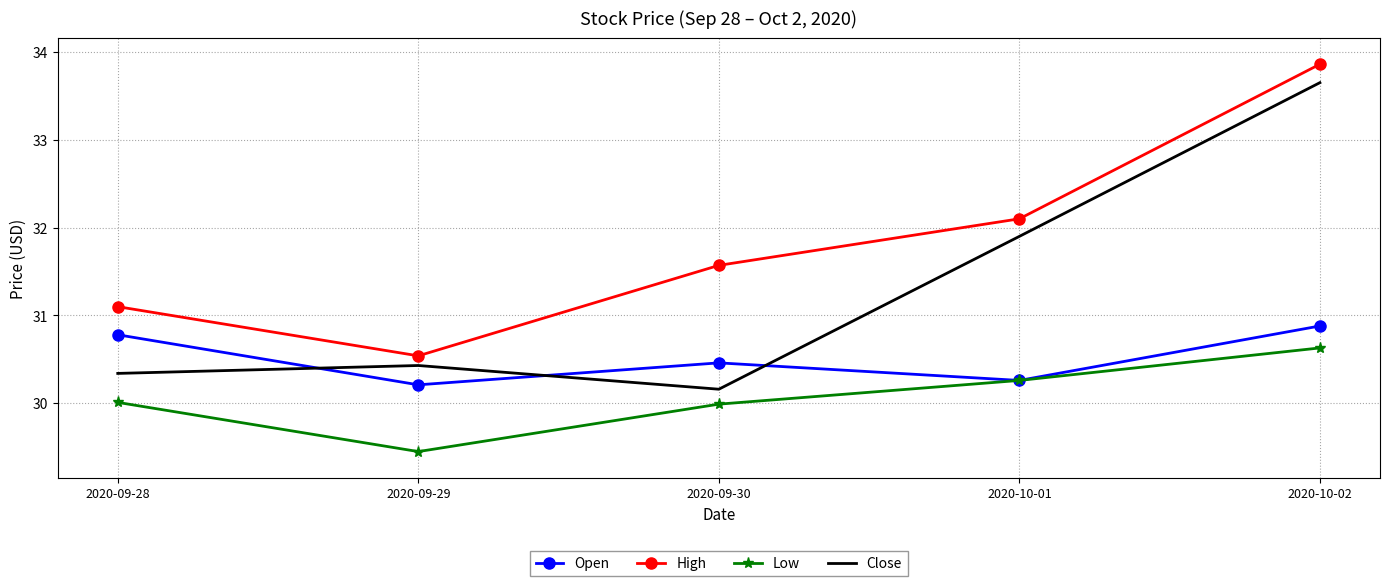

What is the approximate value of Close at 2020-09-28?

30.3